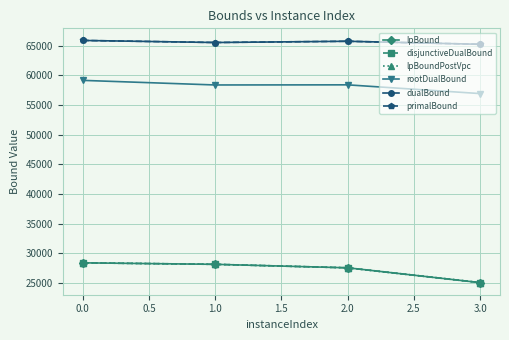

How many lines are shown in the chart?

6